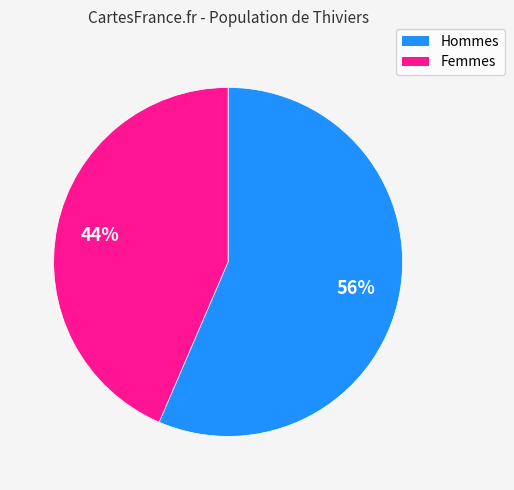

Approximately how many times larger is the value at Hommes compared to Femmes?

1.3